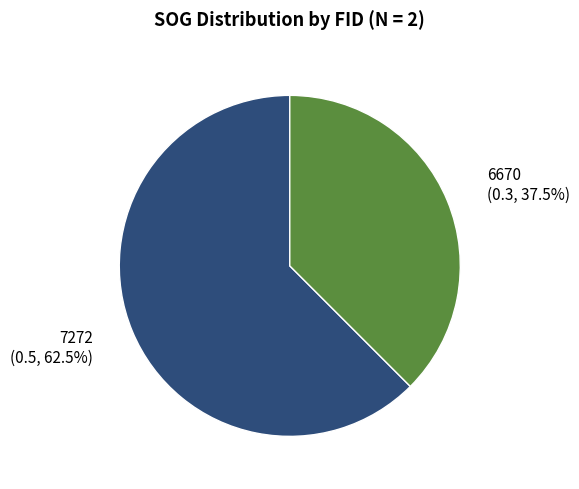

Which slice is the largest?

7272